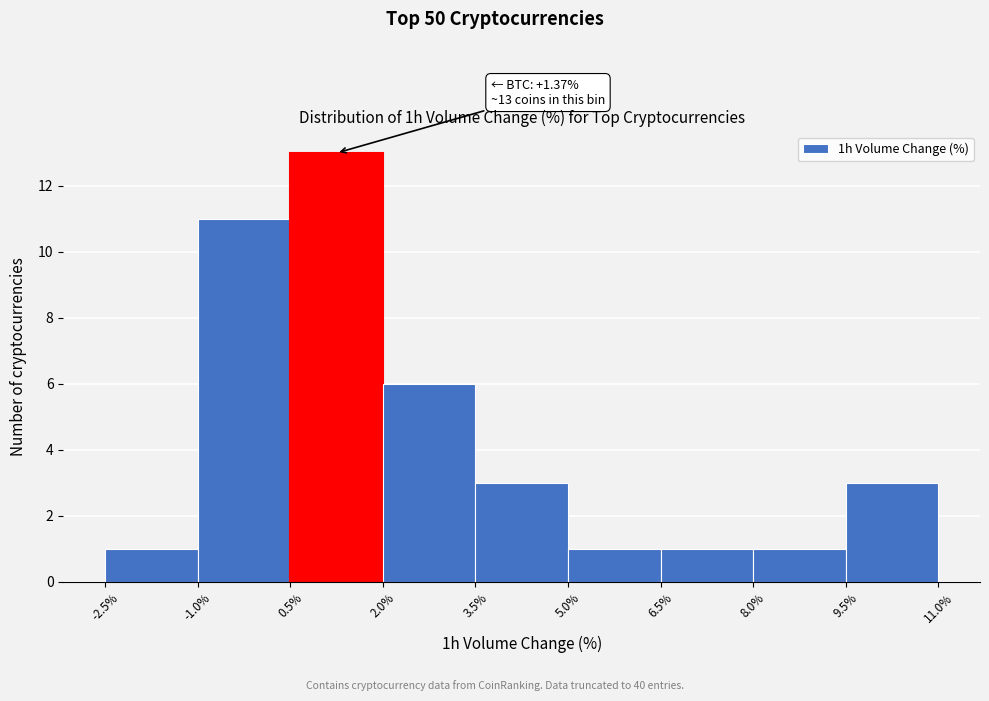

Over which range of the x-axis is the bar tallest?

0.5% to 2.0%